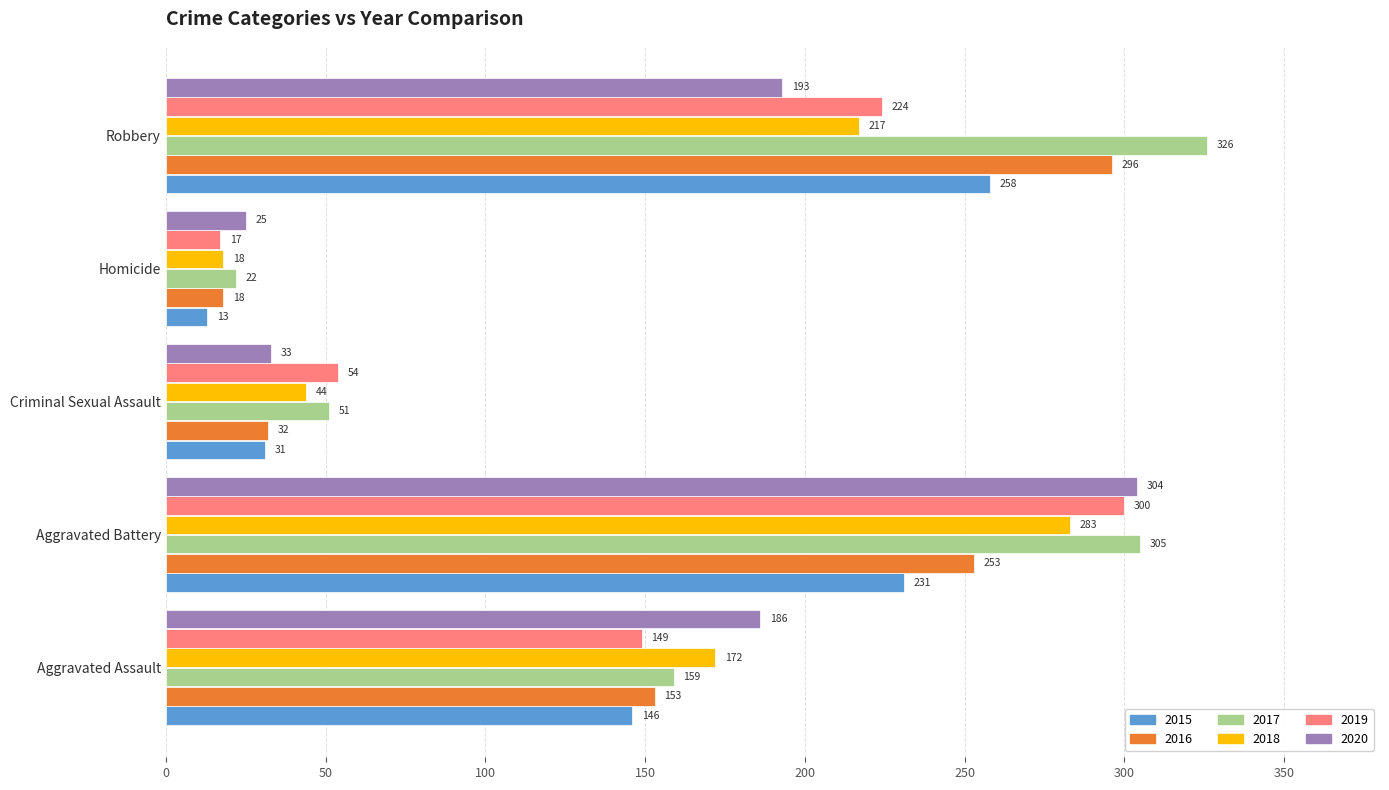

At which category does the chart reach its minimum across all series?

Homicide